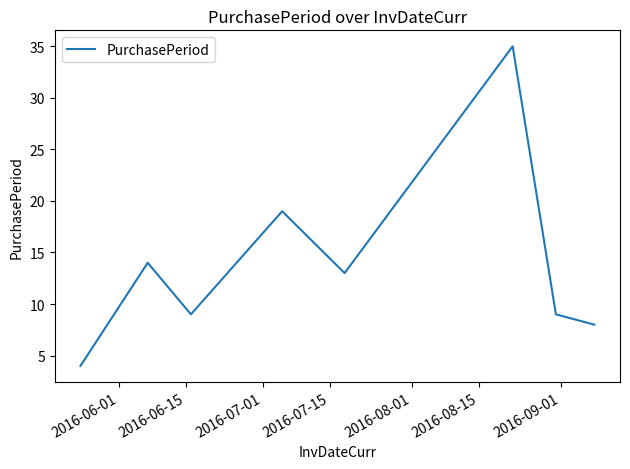

True or false: the data has more than 2 interior local peaks.

True